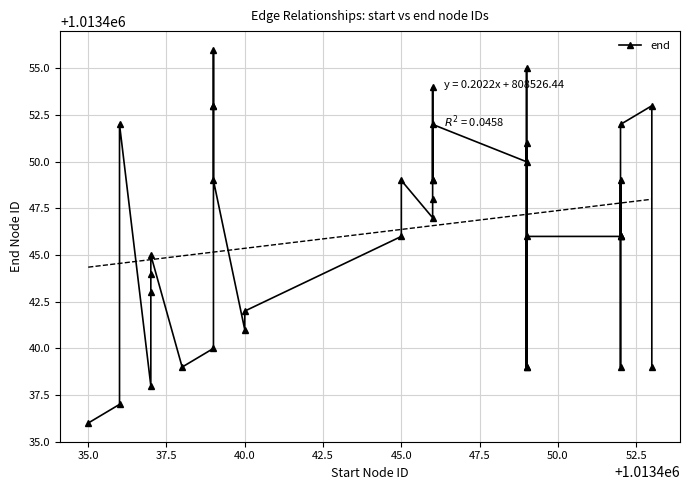

What is the maximum value shown in the chart?

1013456